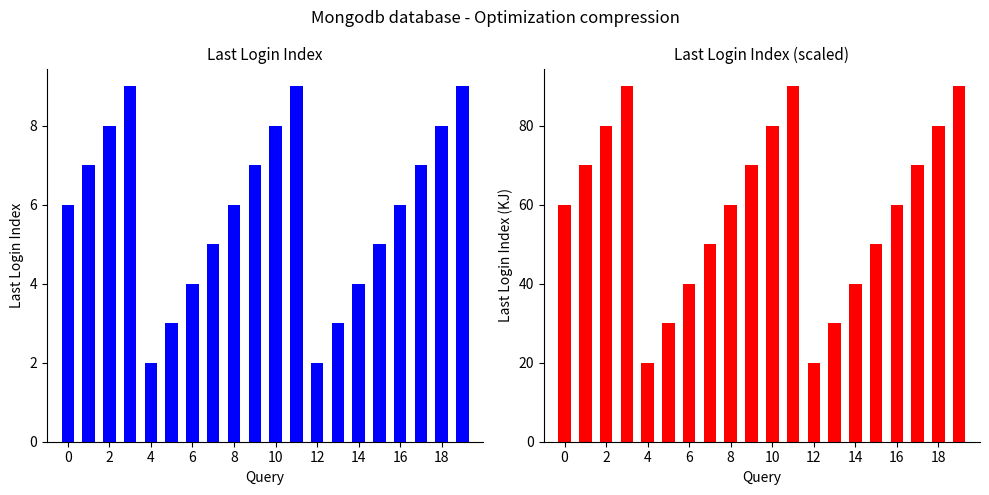

What is the difference between the maximum and minimum values in the Last Login Index (scaled) series?

70